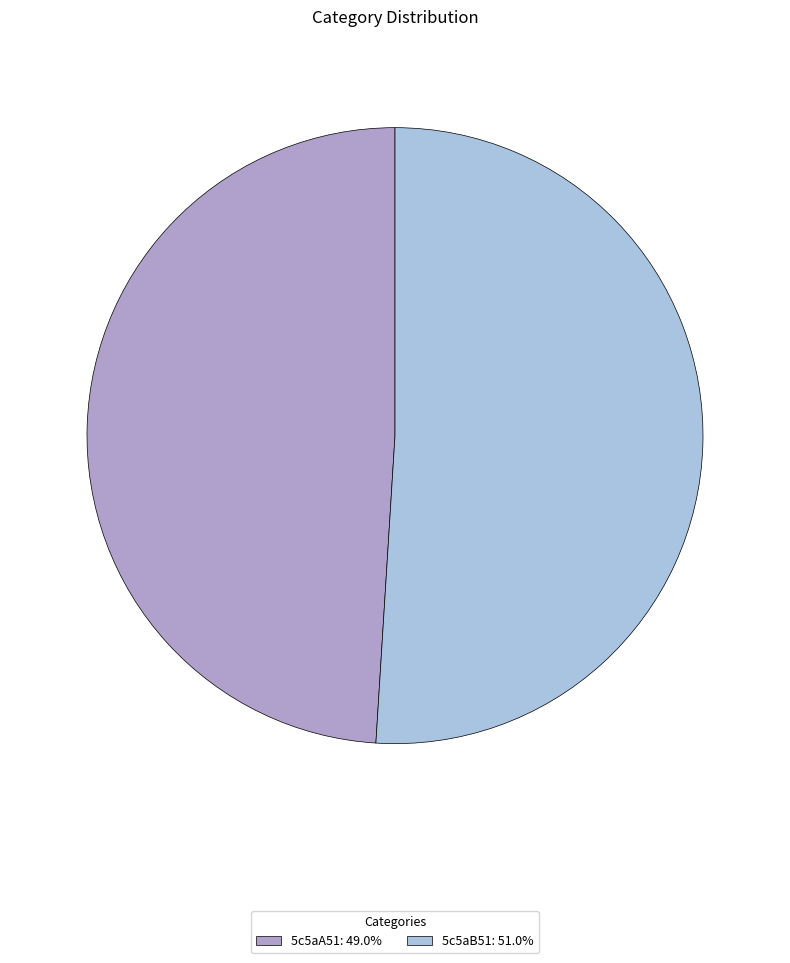

Approximately how many times larger is the value at 5c5aB51: 51.0% compared to 5c5aA51: 49.0%?

1.0